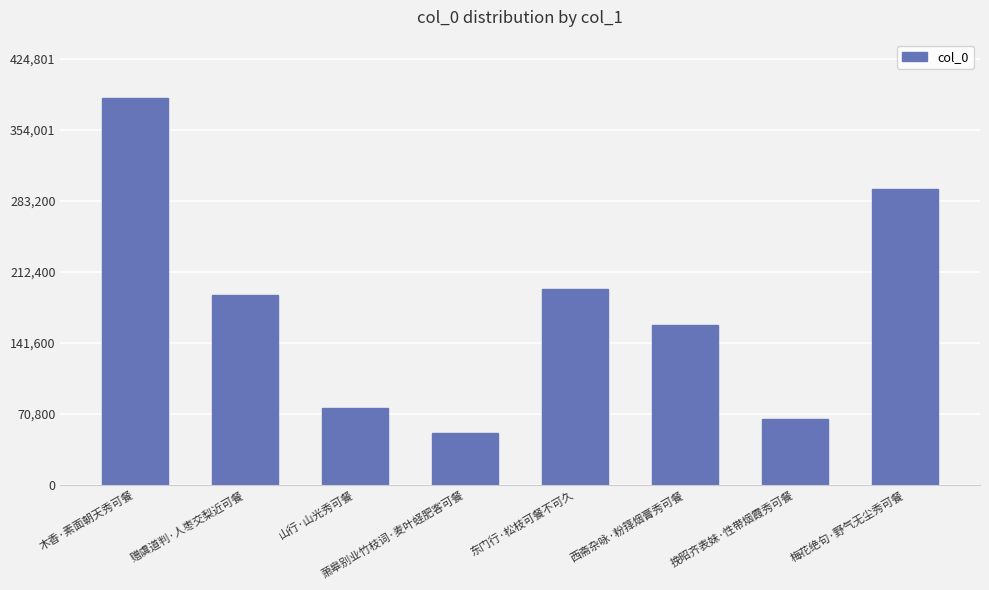

What is the maximum value shown in the chart?

386183